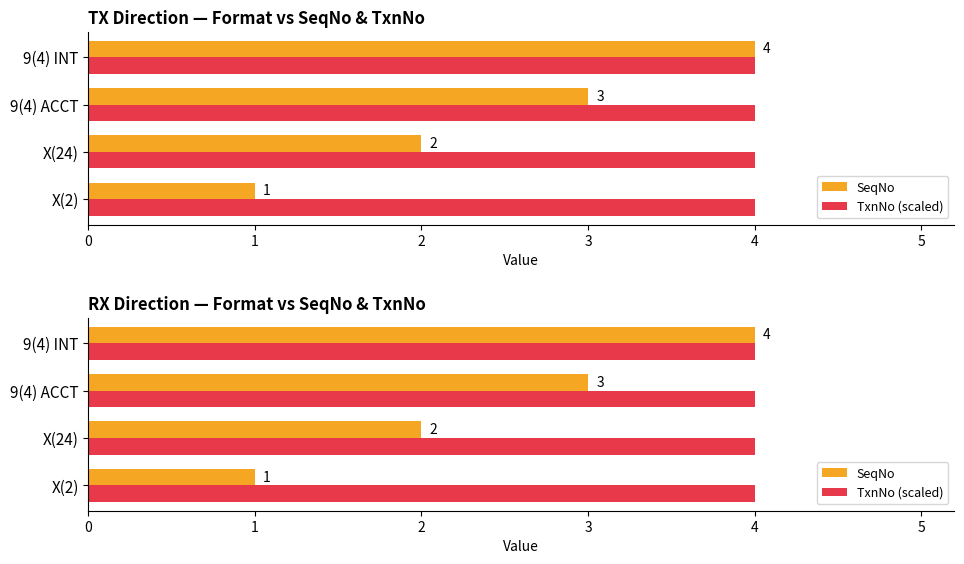

Is the value of TxnNo (scaled) at 0 greater than the value of SeqNo at 0?

No